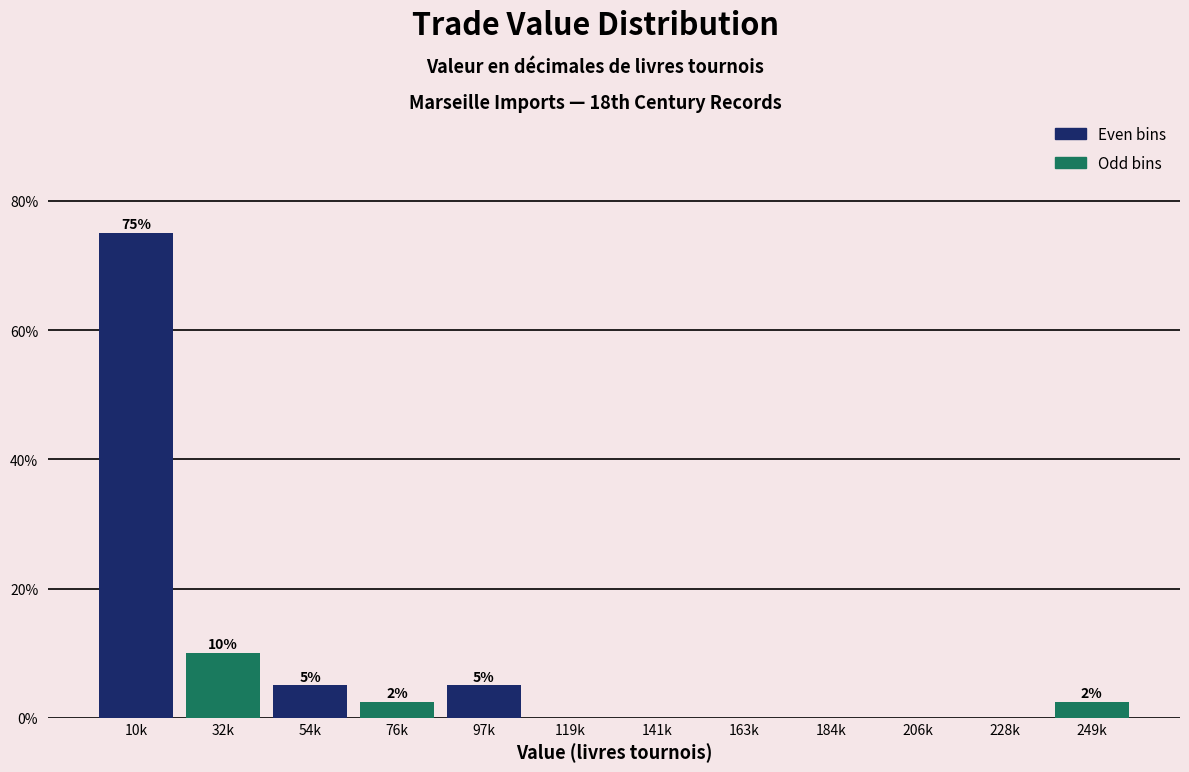

Which category has the highest value across all series?

10k